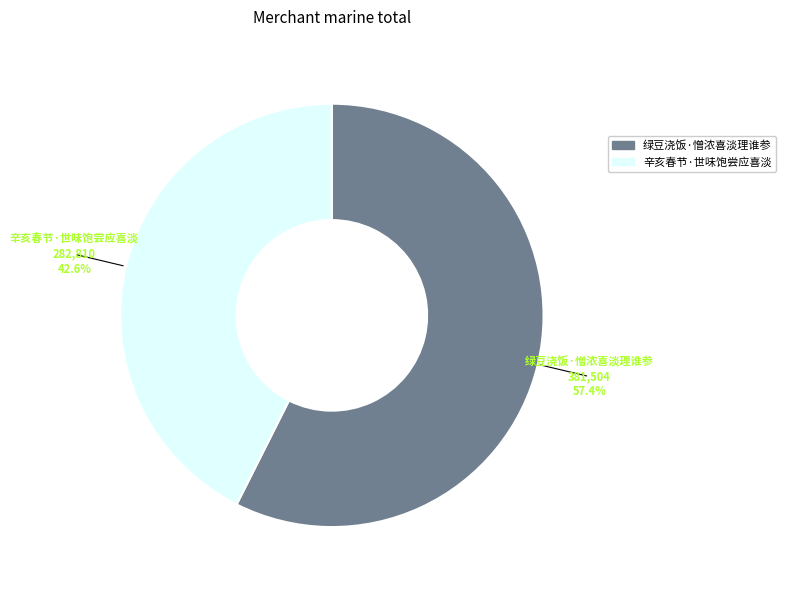

Count the number of slices in the pie.

2